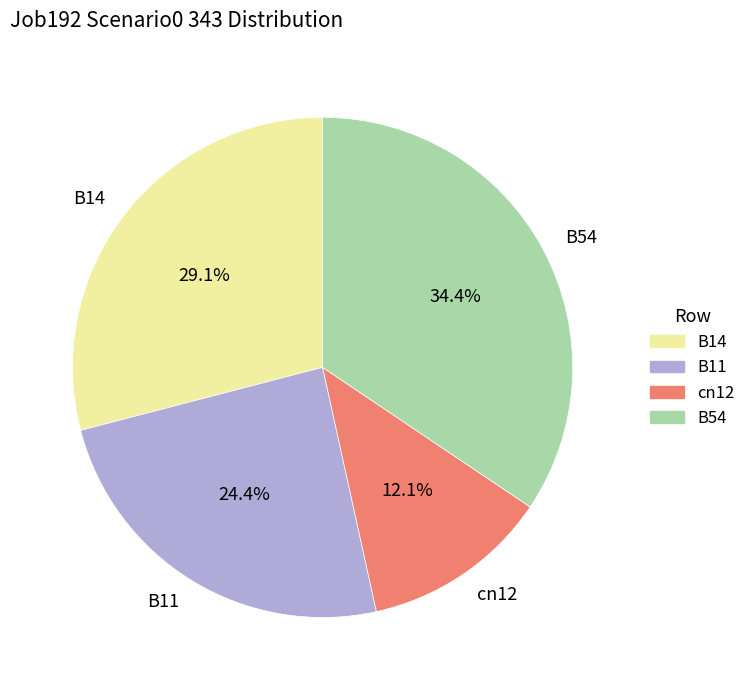

Is the sum of B54 and B11 greater than half?

Yes